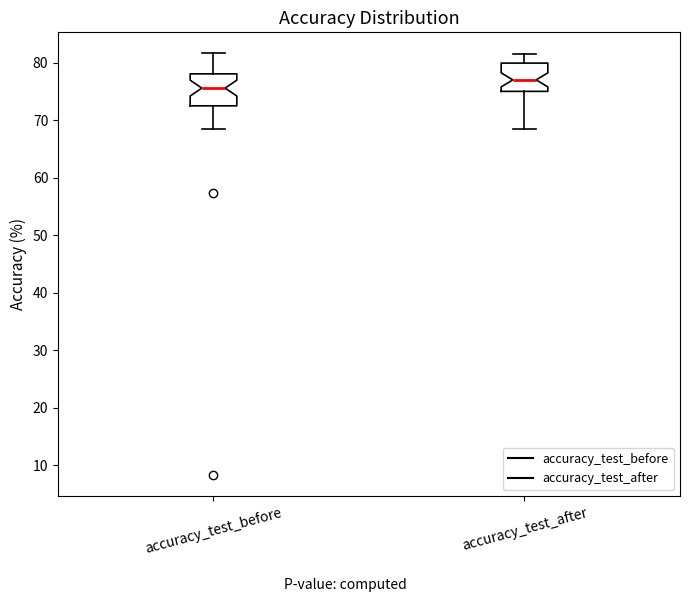

Reading left to right, transcribe this box plot: for each box, give where its median line is, the range the box spans, and where its two whiskers end, as read against the y-axis. The values are not printed on the chart, so give them approximately, as read against the axis.

accuracy_test_before: median 76, box 73 to 78, whiskers 69 to 82
accuracy_test_after: median 77, box 75 to 80, whiskers 69 to 82